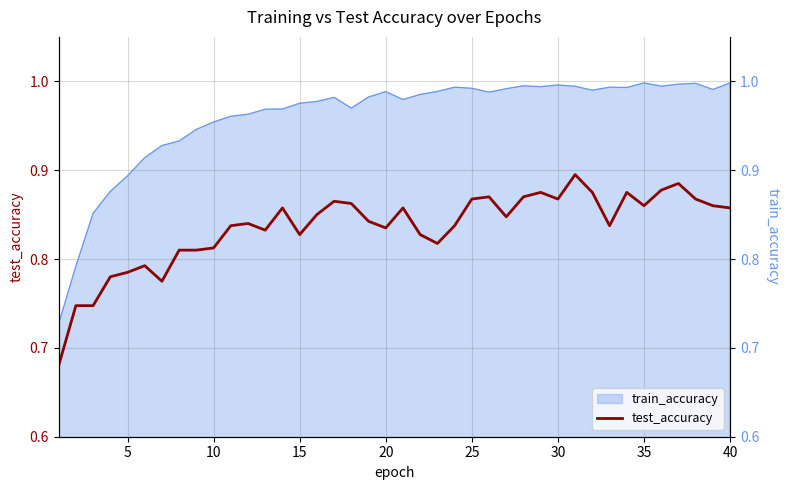

What is the difference between the second highest and second lowest values?

0.1